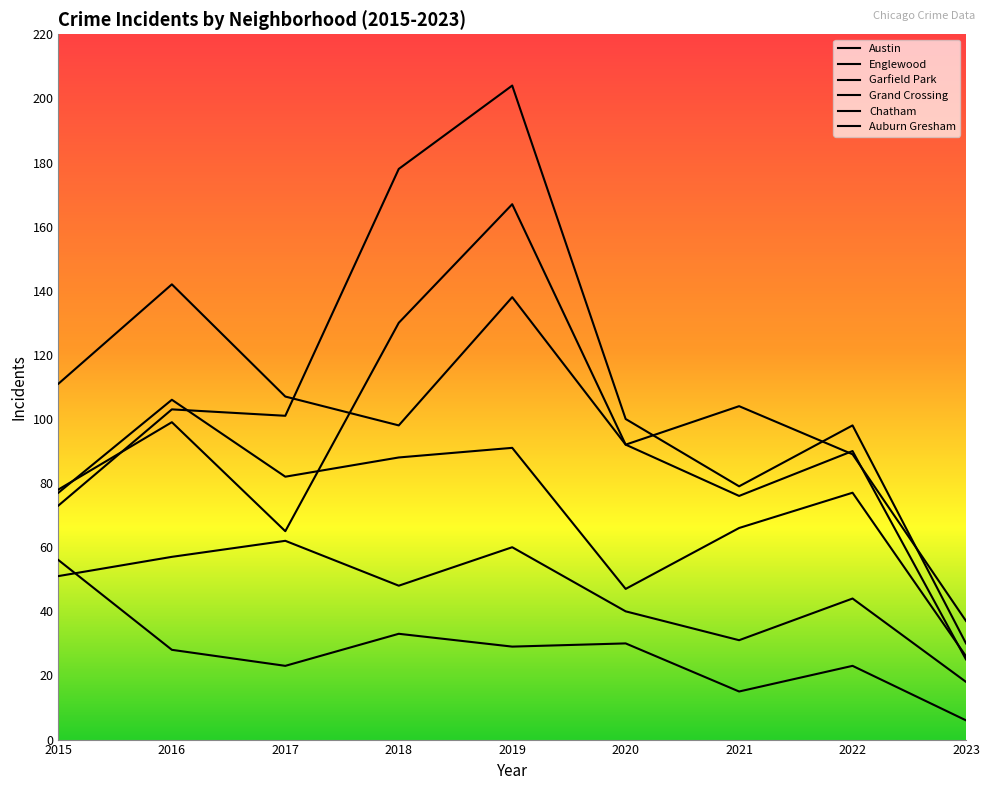

True or false: Chatham and Grand Crossing cross at least once.

False